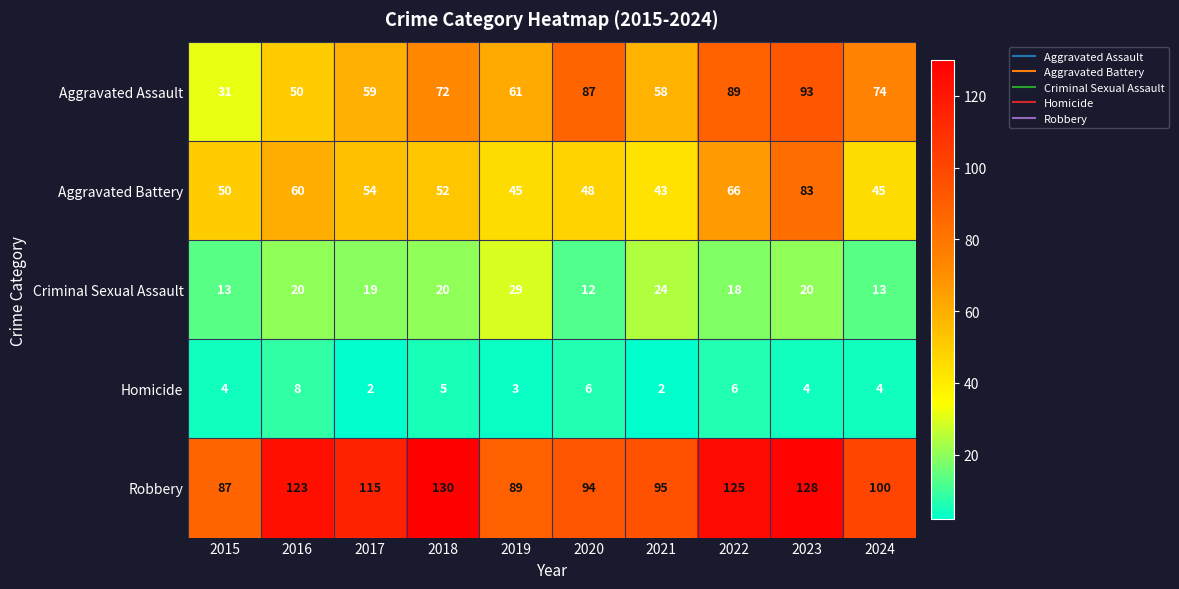

Rank the series by their maximum value, from highest to lowest.

Robbery, Aggravated Assault, Aggravated Battery, Criminal Sexual Assault, Homicide